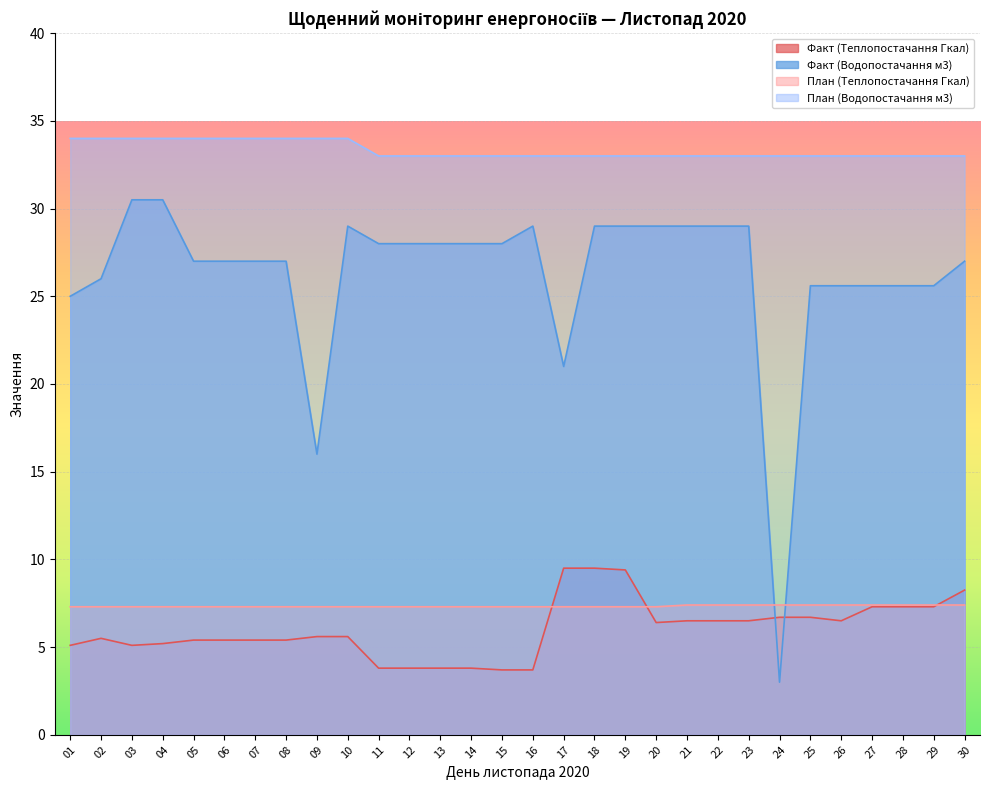

Is the value of План (Теплопостачання Гкал) at 02 greater than the value of Факт (Теплопостачання Гкал) at 24?

Yes